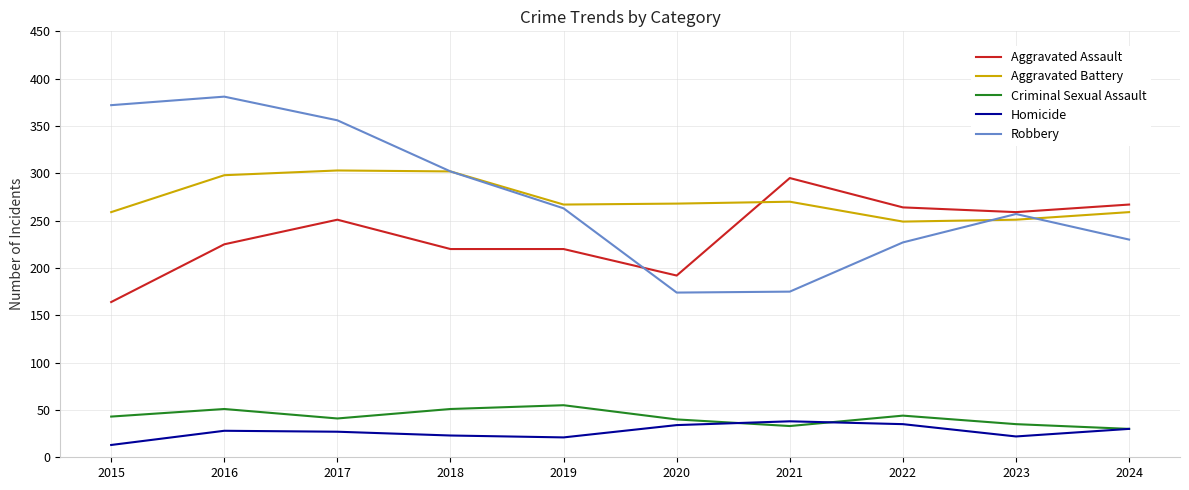

Is this an area chart (filled region under the line)?

No